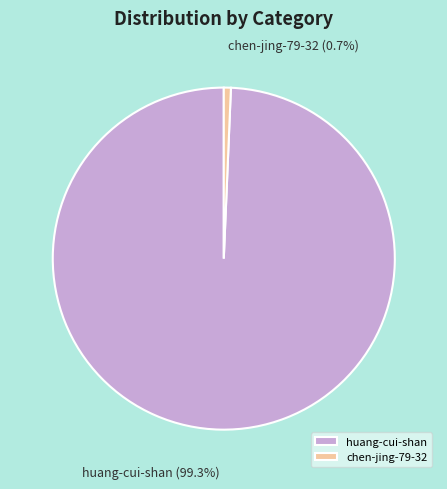

Is chen-jing-79-32 the majority of the pie?

No